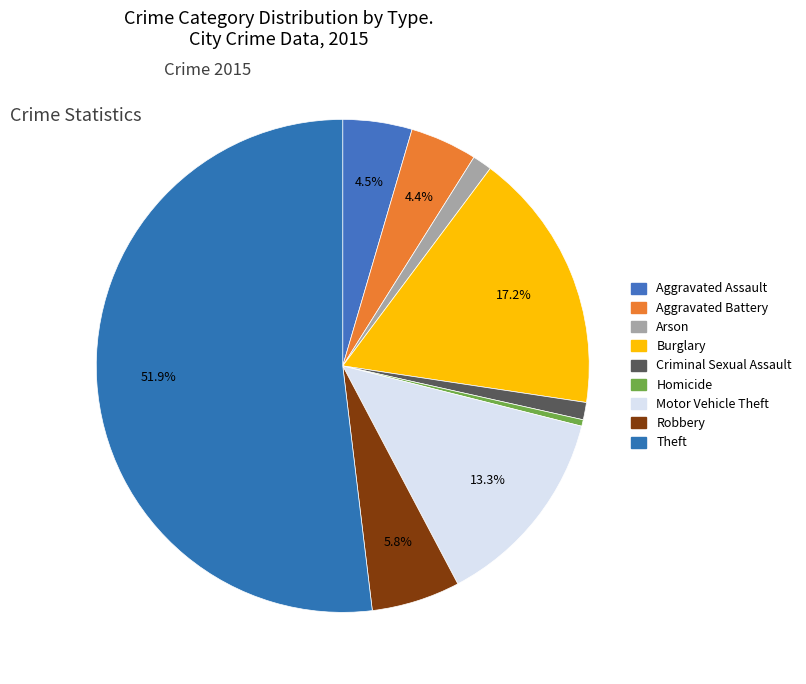

Count the number of slices in the pie.

9